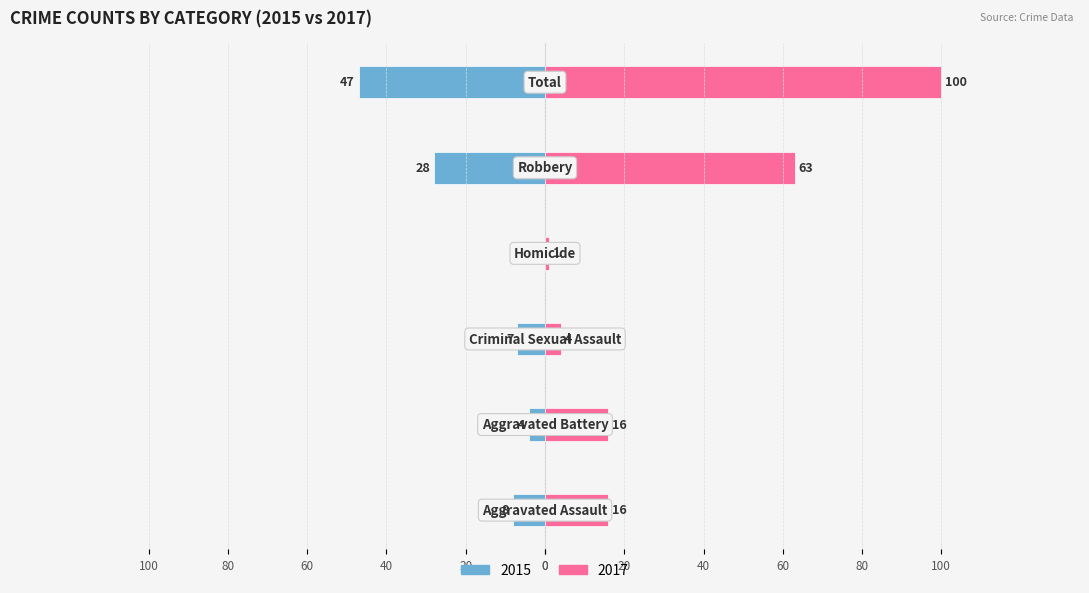

What is the spread (max minus min) of values at Homicide?

1